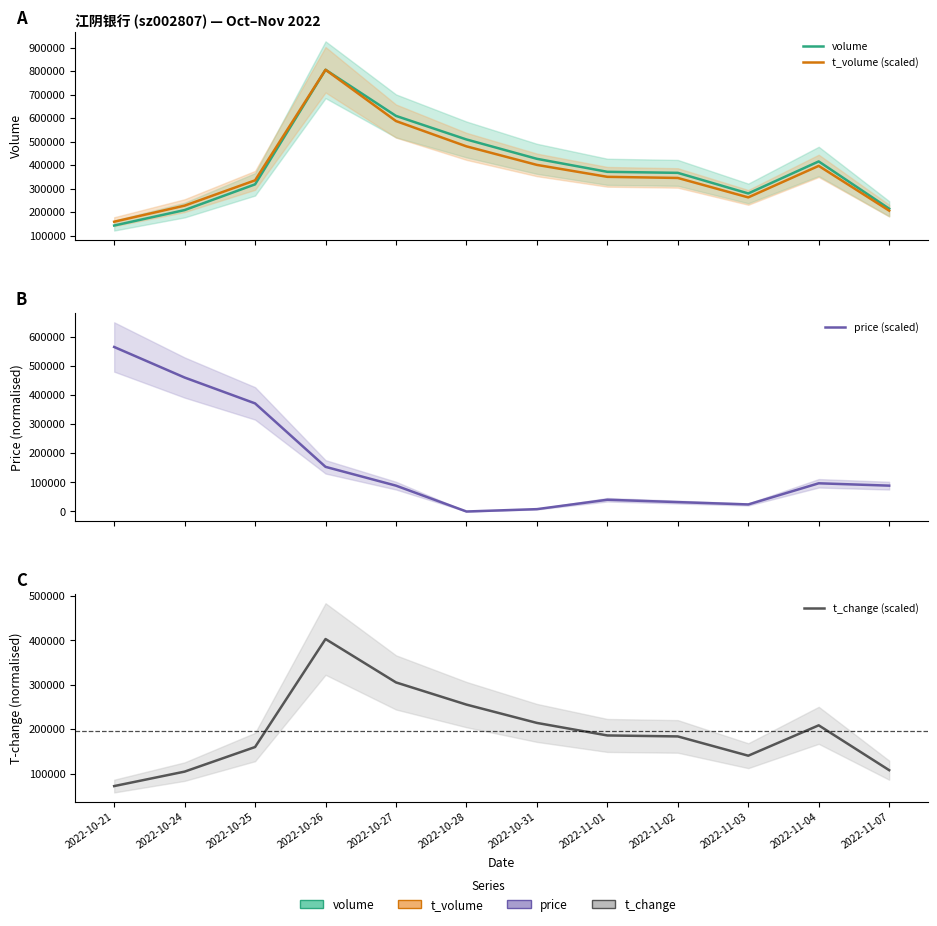

True or false: t_volume (scaled) has a value of 335003.6 at 2022-10-25.

True